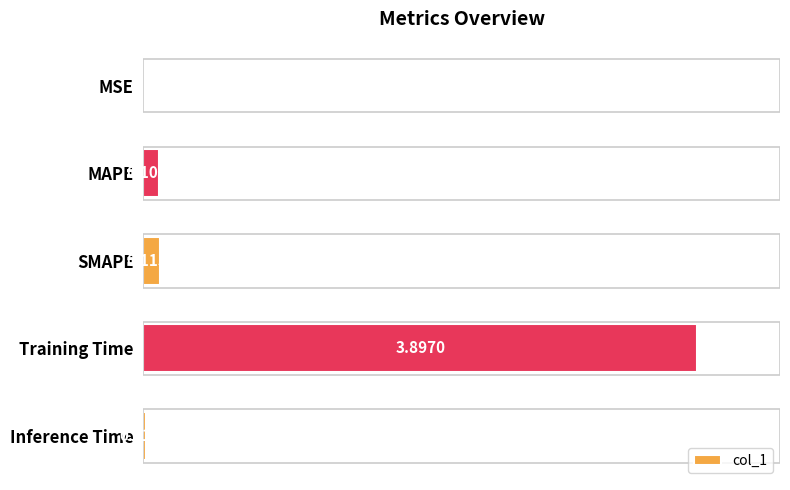

What is the average value?

0.8